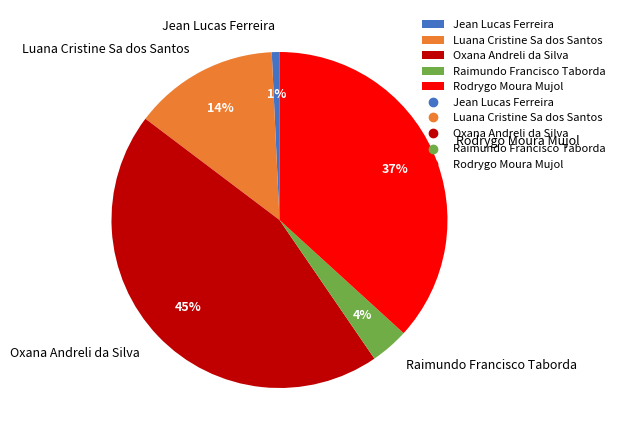

The Oxana Andreli da Silva slice represents 37% of the pie. True or false?

False